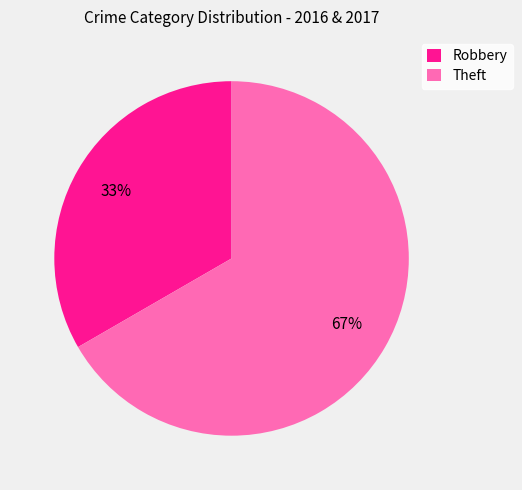

How many segments does this pie chart have?

2